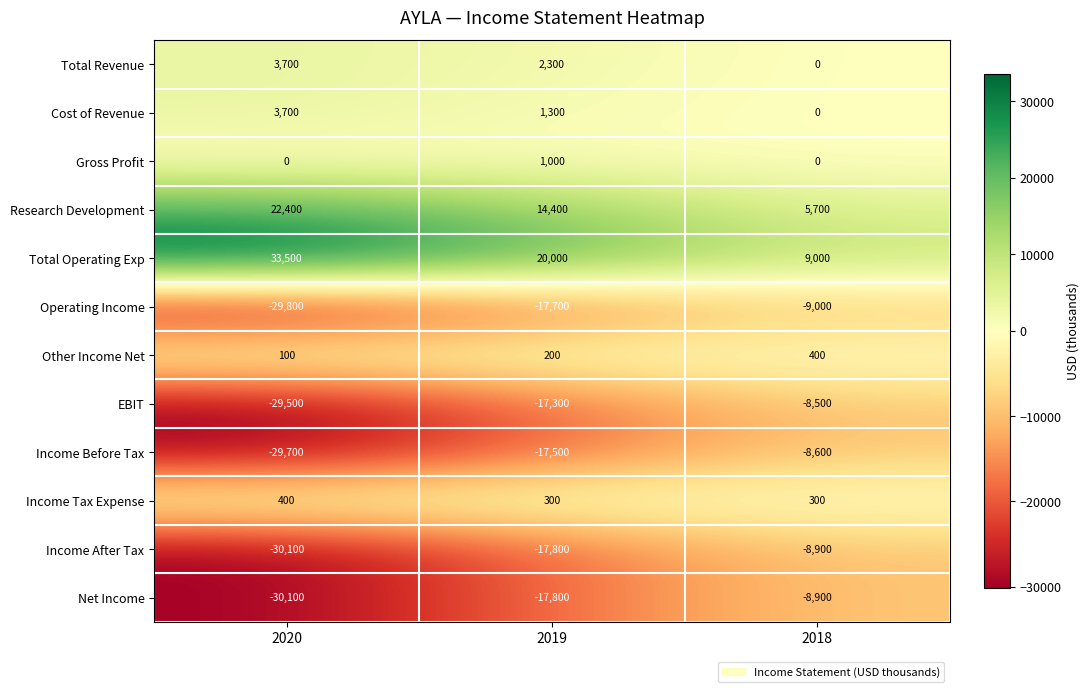

How many series are shown in this chart?

12